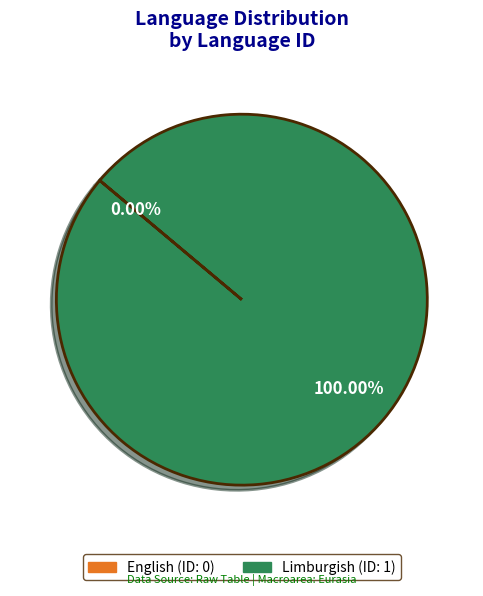

What is the total percentage of English and Limburgish?

100.0%